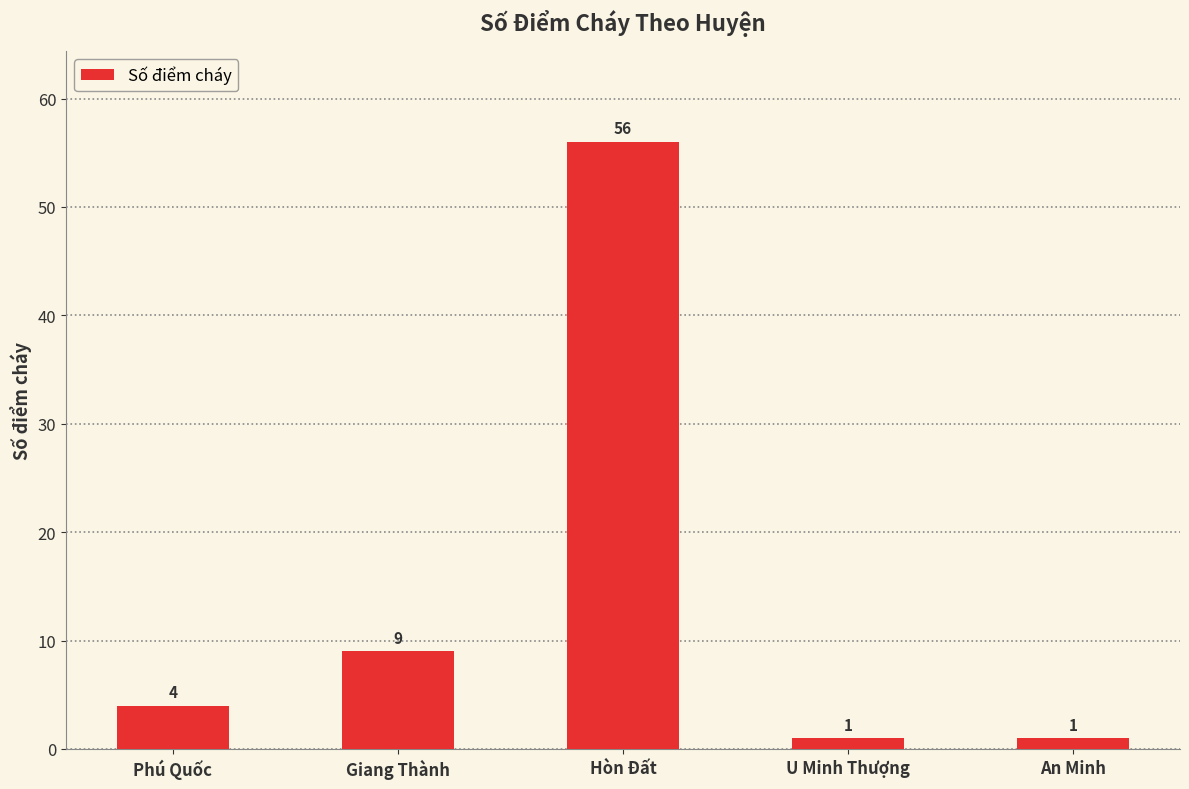

What is the sum of the values at An Minh and U Minh Thượng?

2